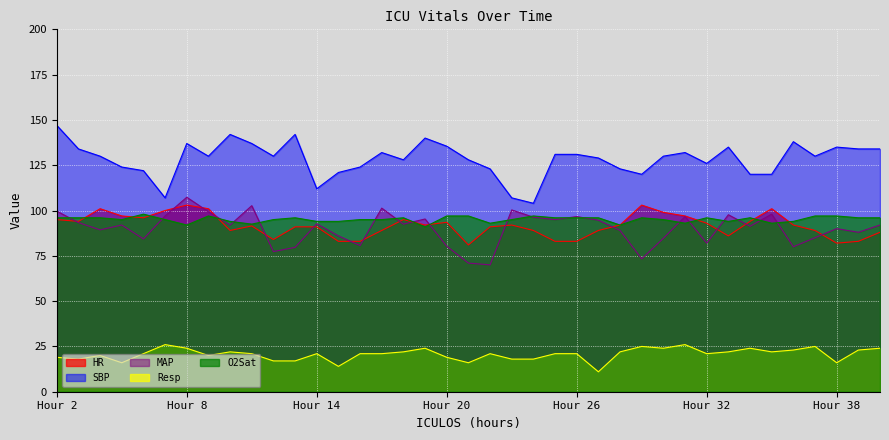

Is the value of HR at 29 greater than the value of SBP at 7?

No